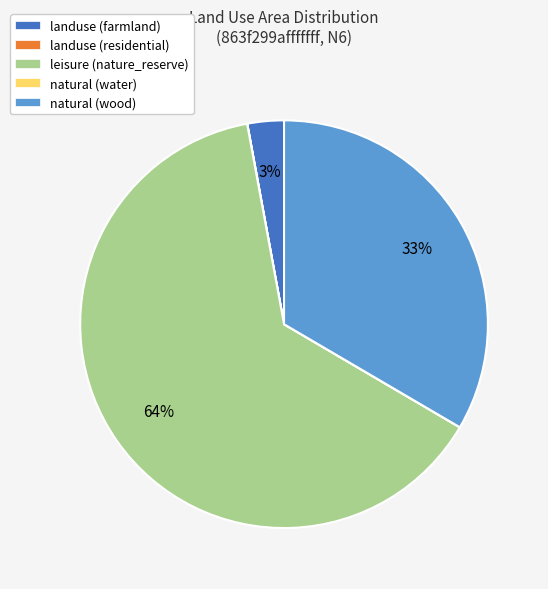

The leisure (nature_reserve) slice represents 64% of the pie. True or false?

True